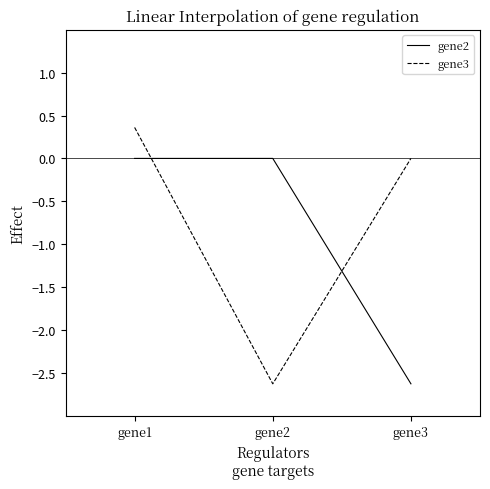

How many lines are shown in the chart?

2